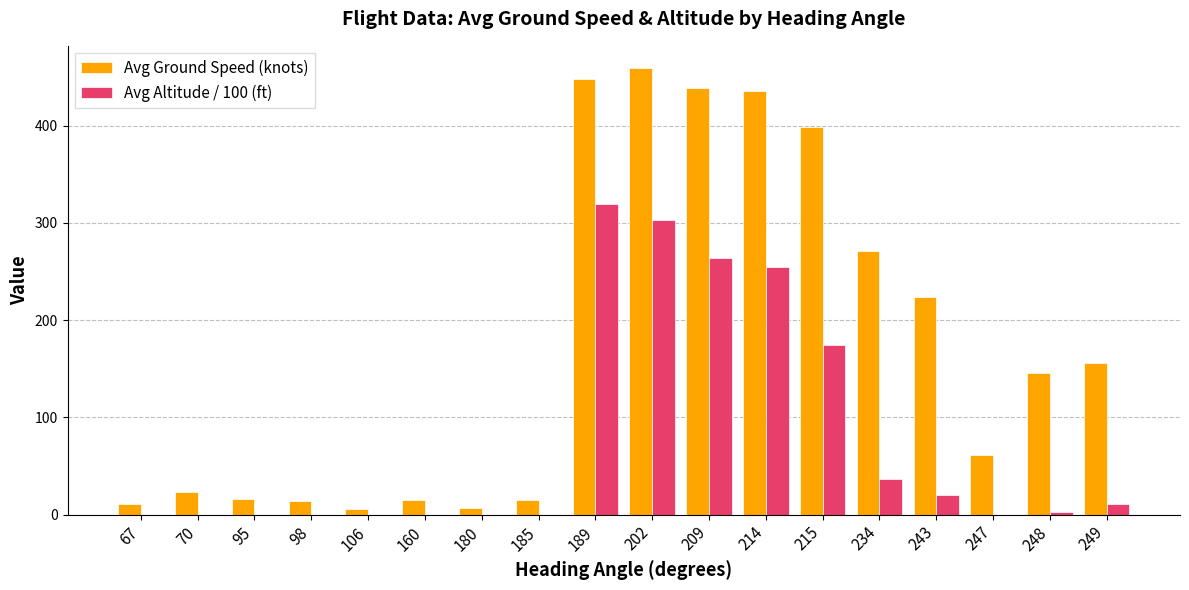

What is the approximate value of Avg Altitude / 100 (ft) at 215?

174.0